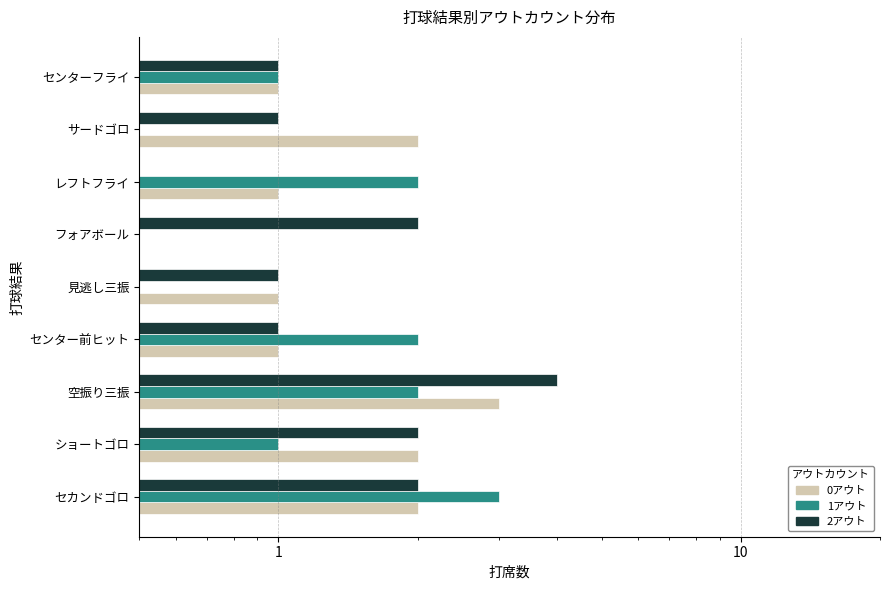

What position from the right is サードゴロ?

2